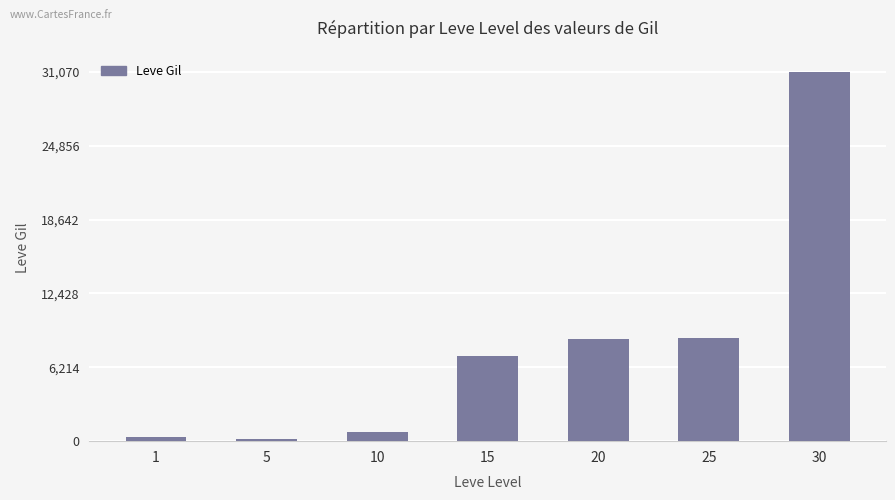

Which has a higher value, 10 or 1?

10